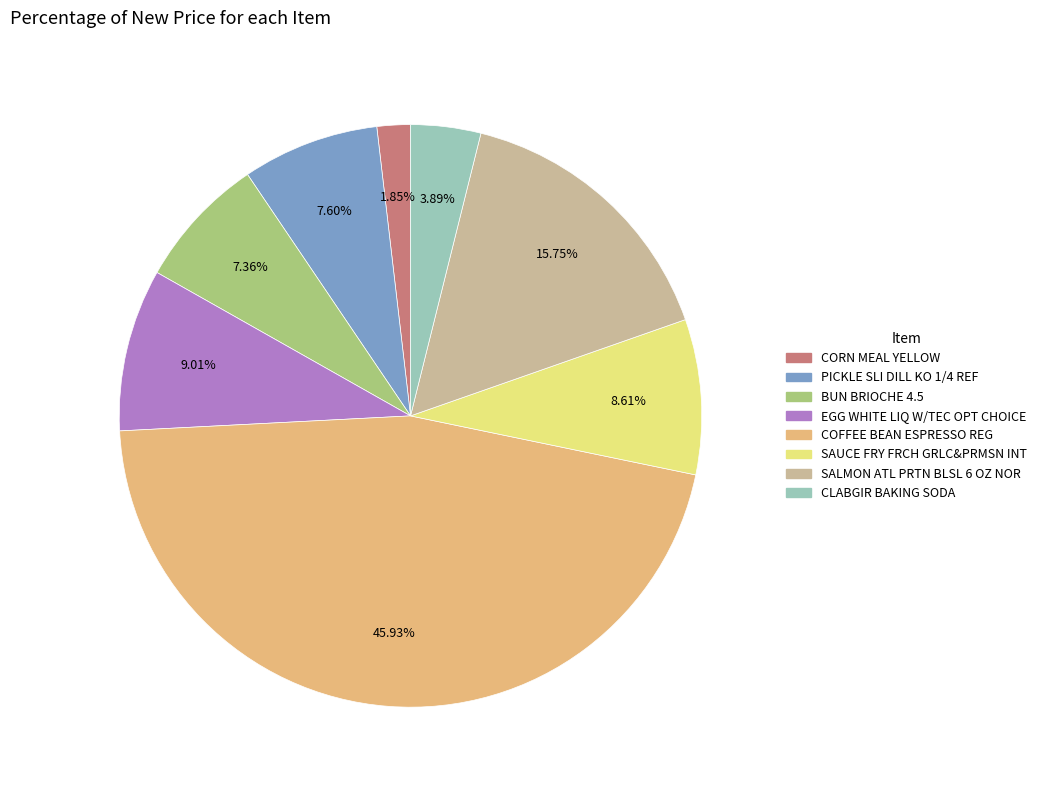

What percentage is the SAUCE FRY FRCH GRLC&PRMSN INT slice, to the nearest percent?

9%